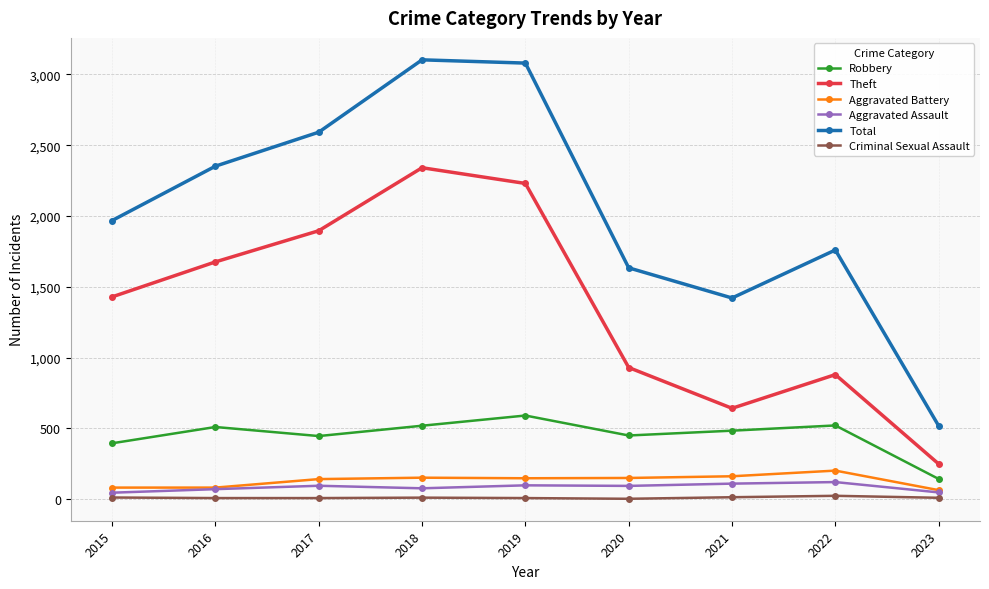

Is this an area chart (filled region under the line)?

No